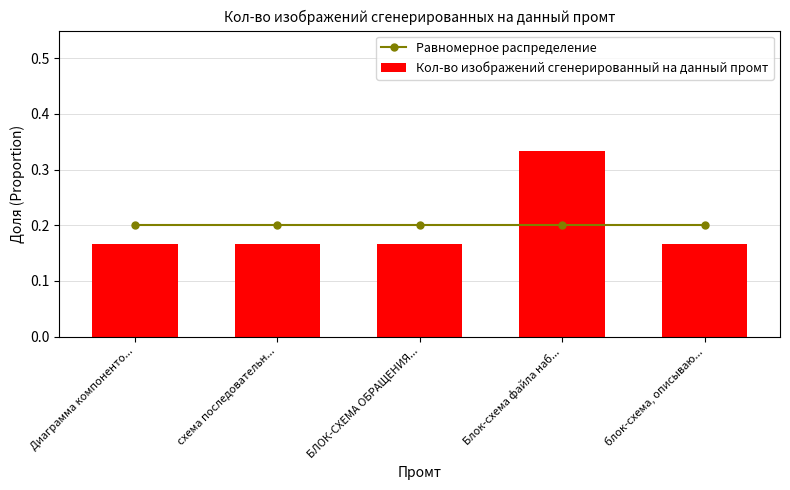

Are the bars grouped side by side (vs. stacked)?

Yes